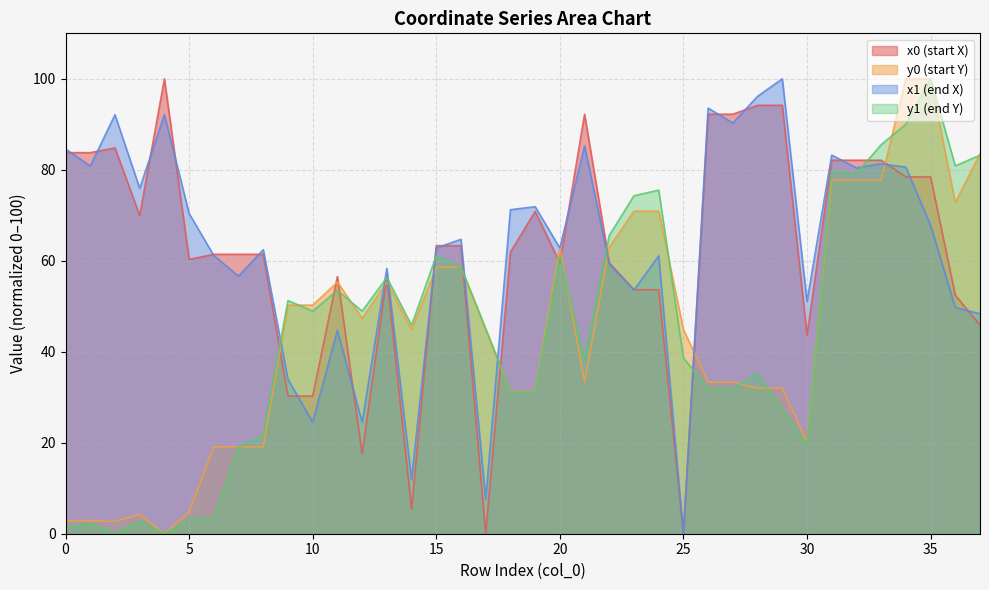

How many values in the y1 series exceed 45?

20